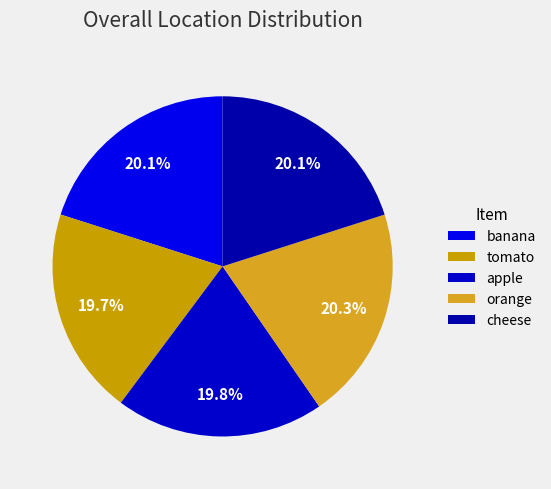

Combined, what portion of the pie is cheese and tomato?

39.8%